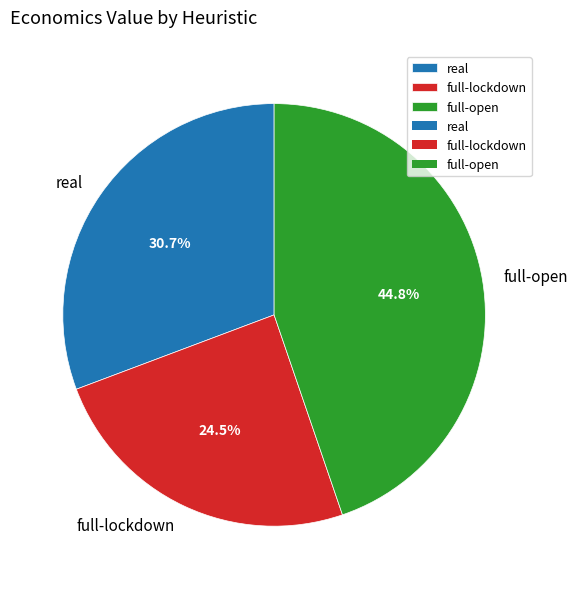

To the nearest percent, what is the average slice percentage?

33%